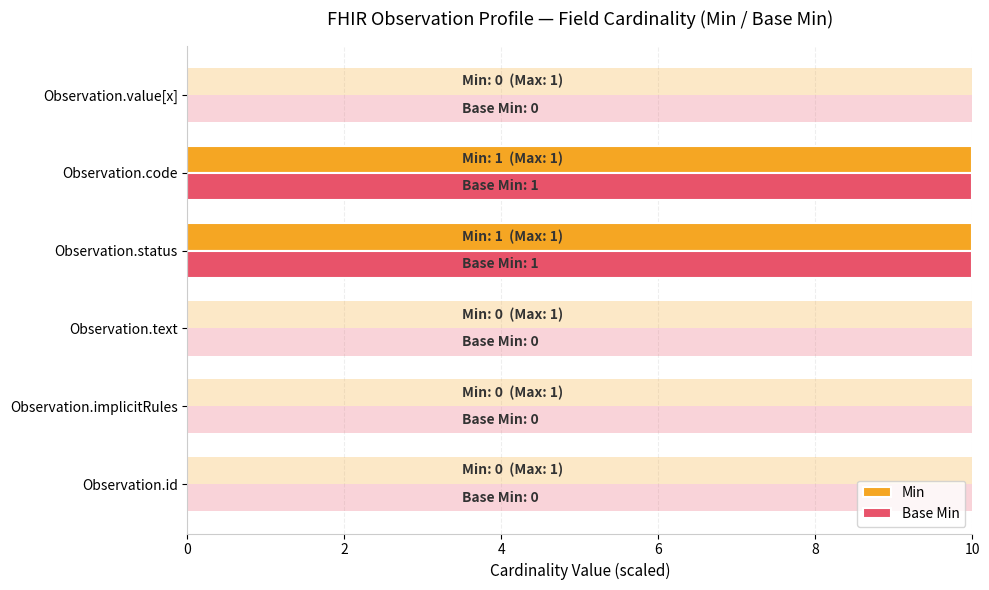

Which series has the largest range (max minus min)?

Min